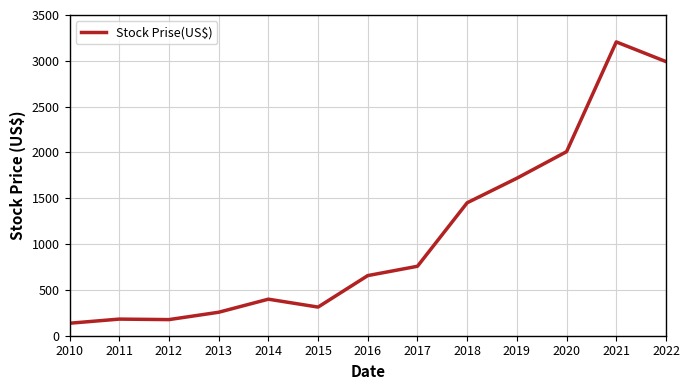

True or false: the data shows 581.1 at 2014.

False